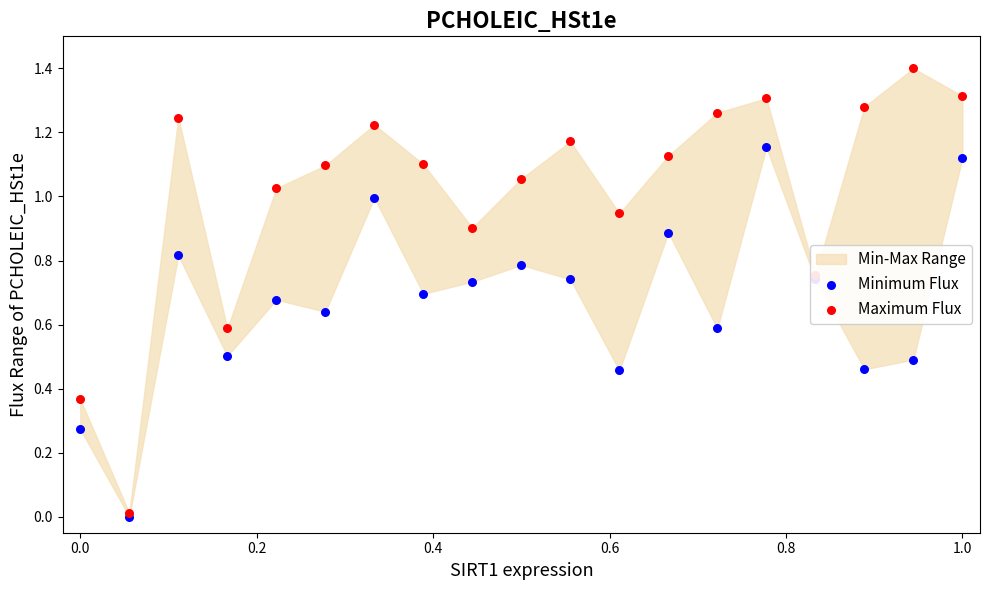

Which series contains the lowest Y value?

Minimum Flux